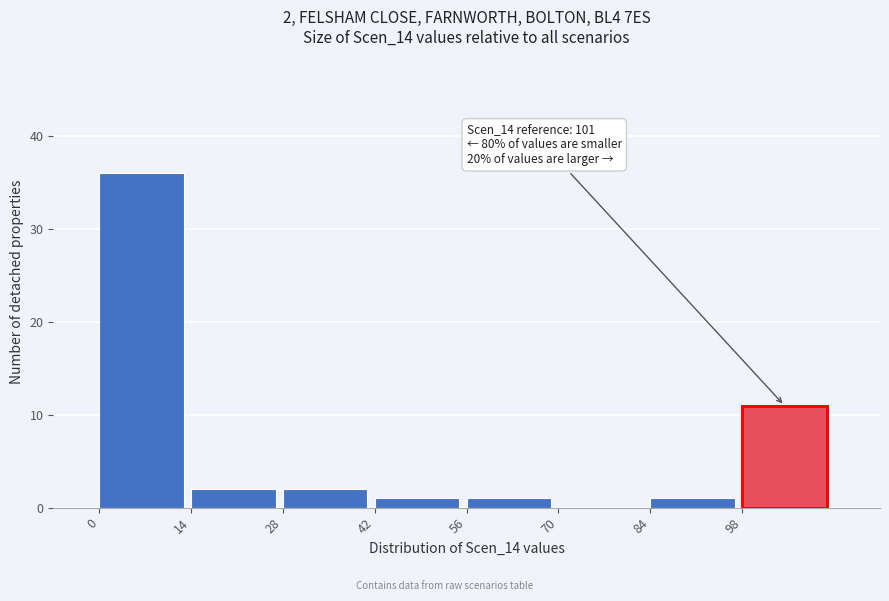

Which range on the x-axis has the tallest bar?

0 to 14